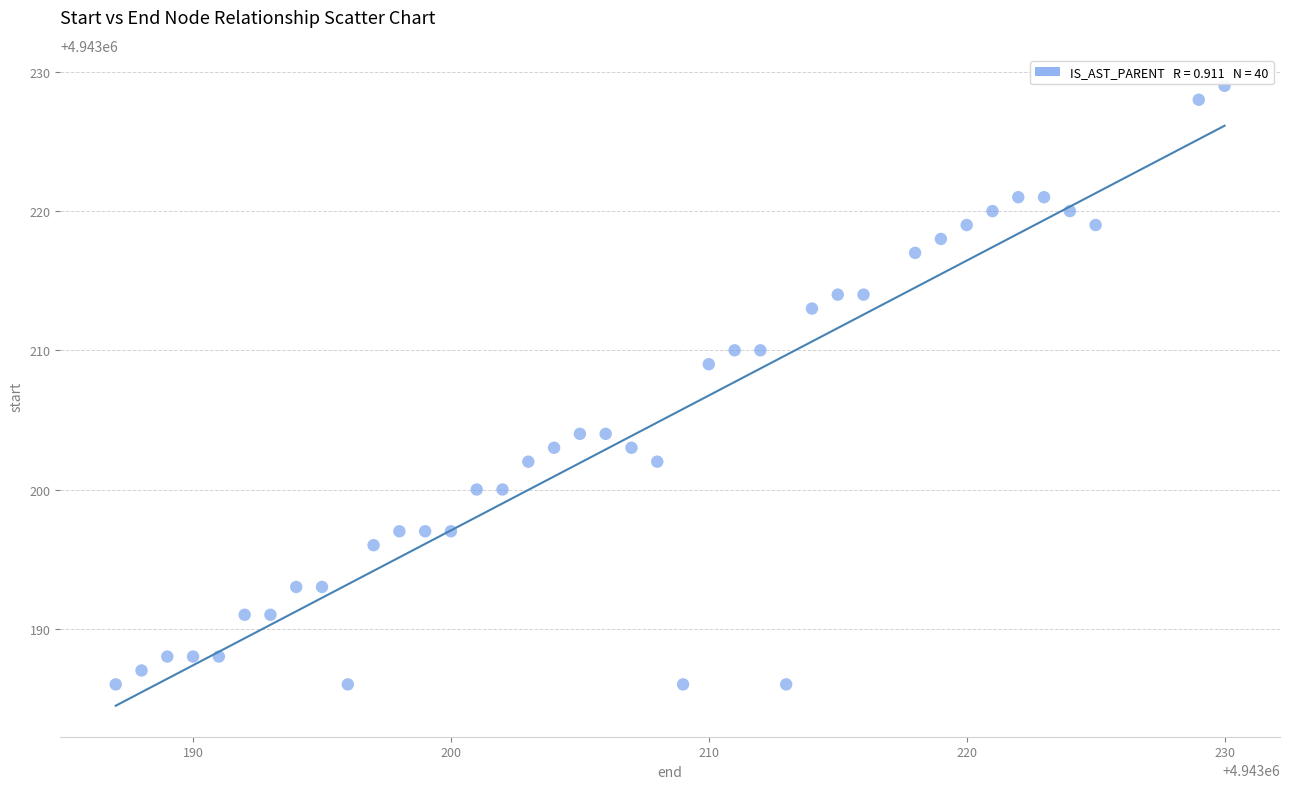

What Y value in the scatter plot is closest to 4943207?

4943209